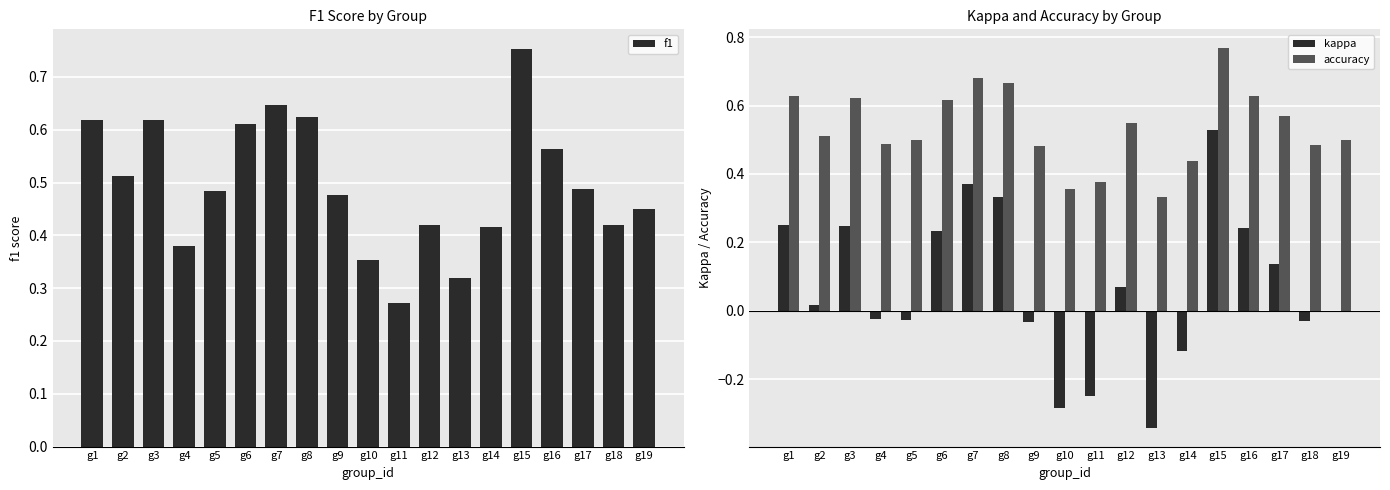

How many groups of bars are there?

19